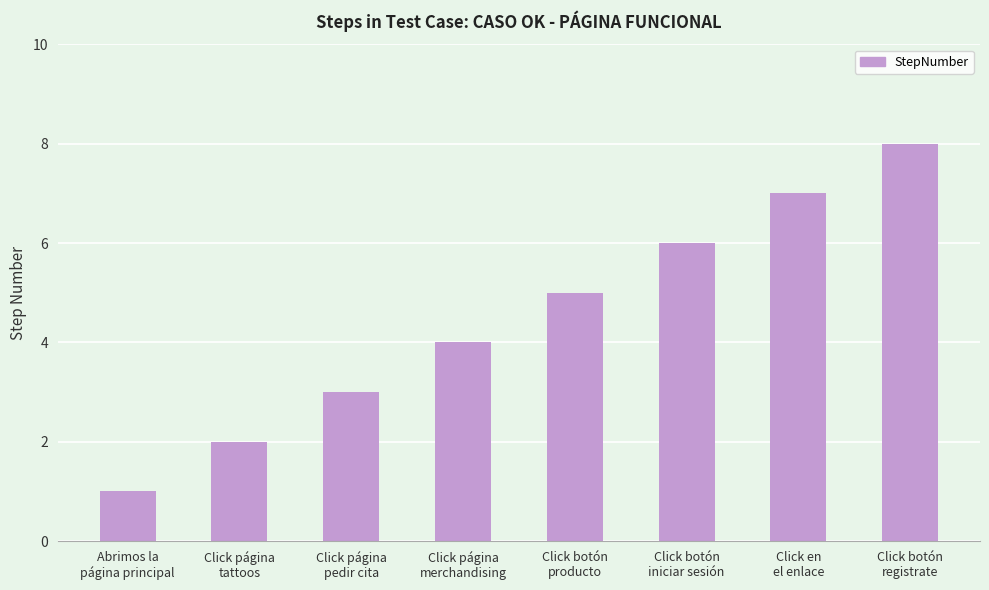

How many data points does each series have?

8